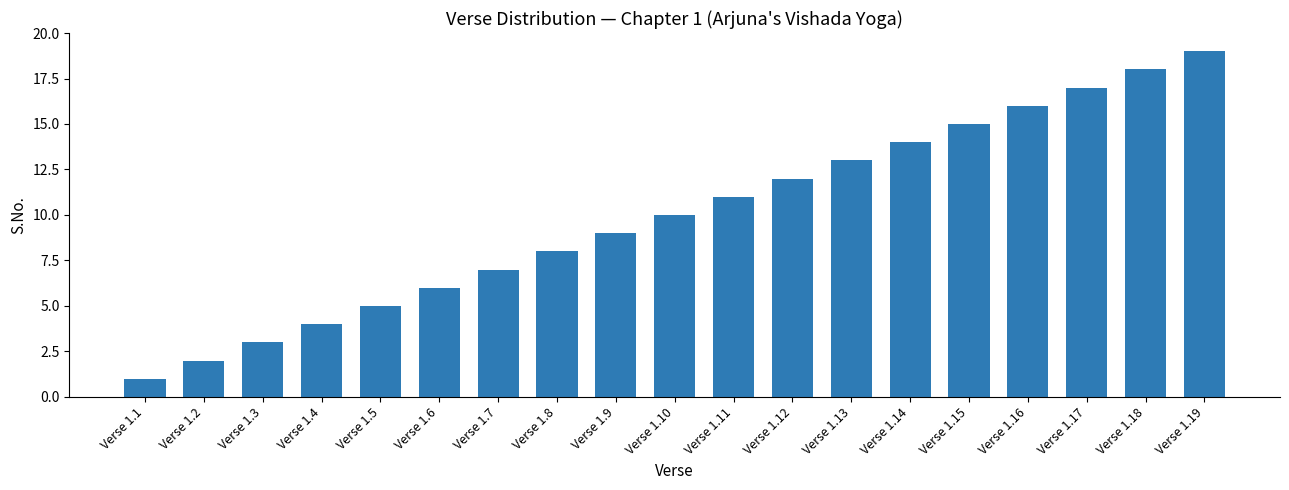

Reading right to left, transcribe all the data shown in this chart.

Verse 1.19=19	Verse 1.18=18	Verse 1.17=17	Verse 1.16=16	Verse 1.15=15	Verse 1.14=14	Verse 1.13=13	Verse 1.12=12	Verse 1.11=11	Verse 1.10=10	Verse 1.9=9	Verse 1.8=8	Verse 1.7=7	Verse 1.6=6	Verse 1.5=5	Verse 1.4=4	Verse 1.3=3	Verse 1.2=2	Verse 1.1=1